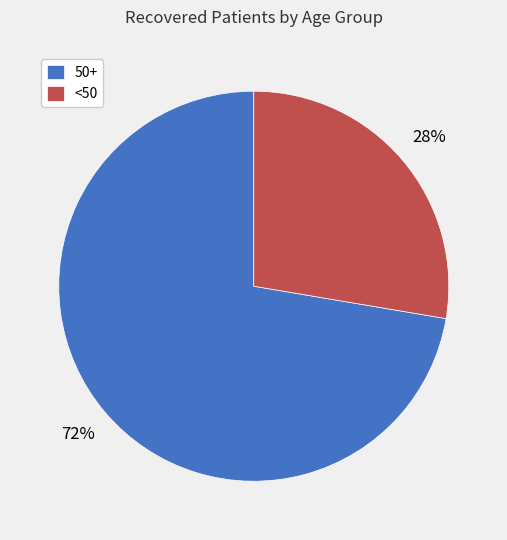

What is the largest slice in the pie chart?

50+